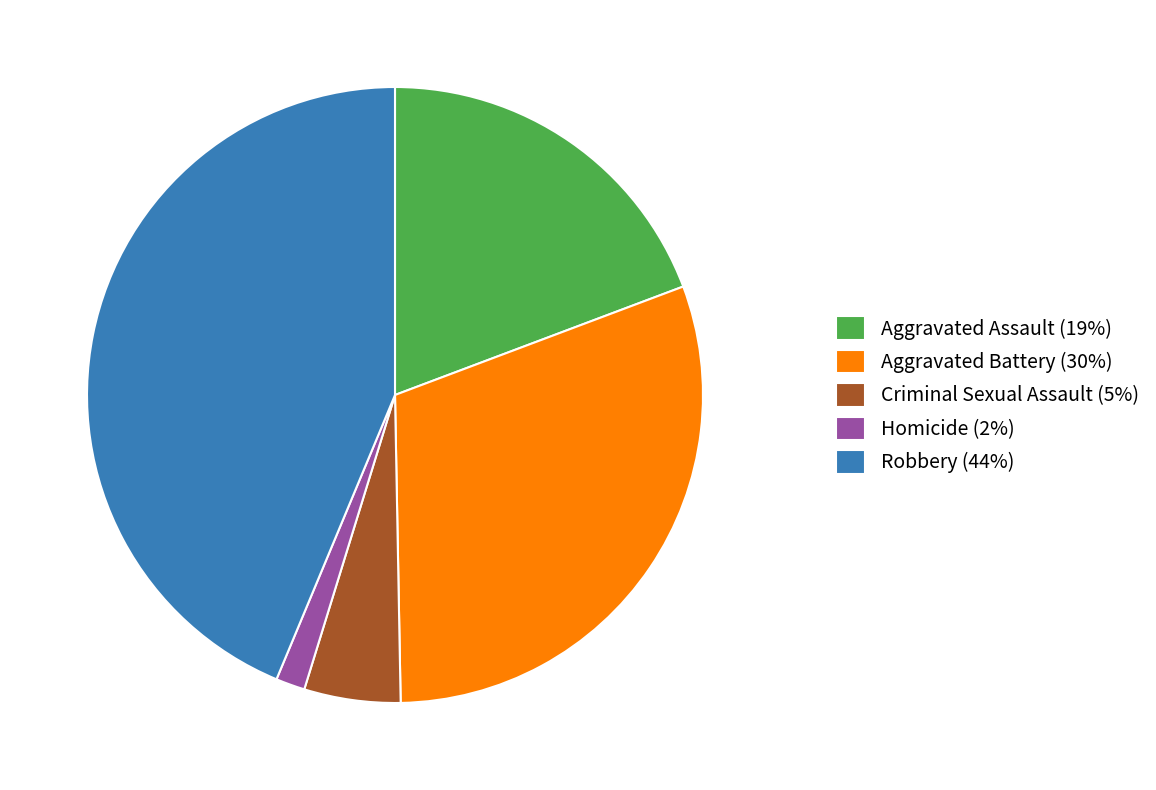

Is it true that Aggravated Battery (30%) is 16% of the pie?

False